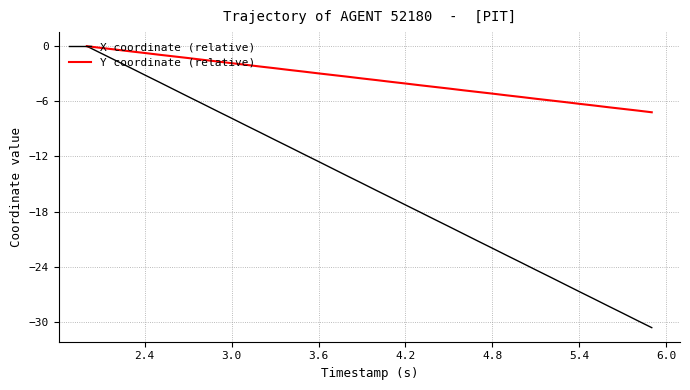

Which series has the widest spread of values?

X coordinate (relative)